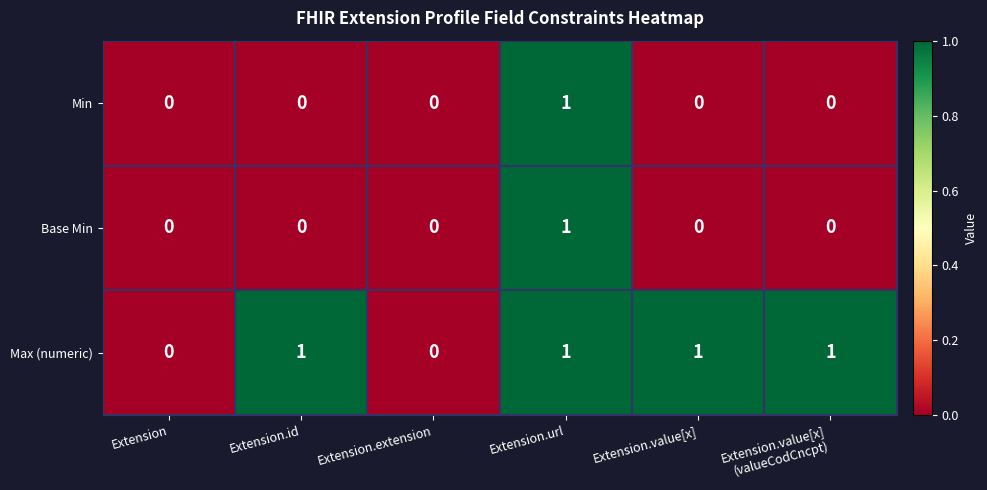

True or false: Min has a value of 0 at Extension.

True